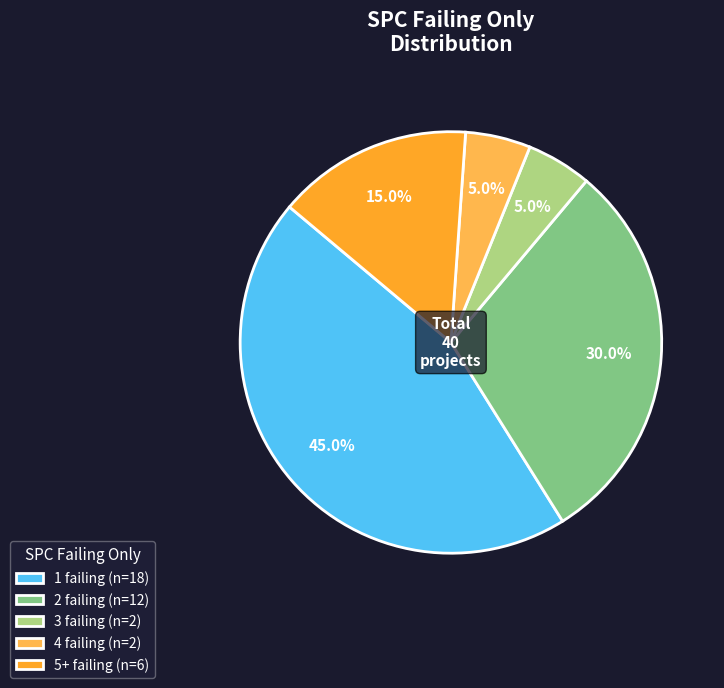

What percentage do 3 failing (n=2) and 2 failing (n=12) together represent?

35.0%